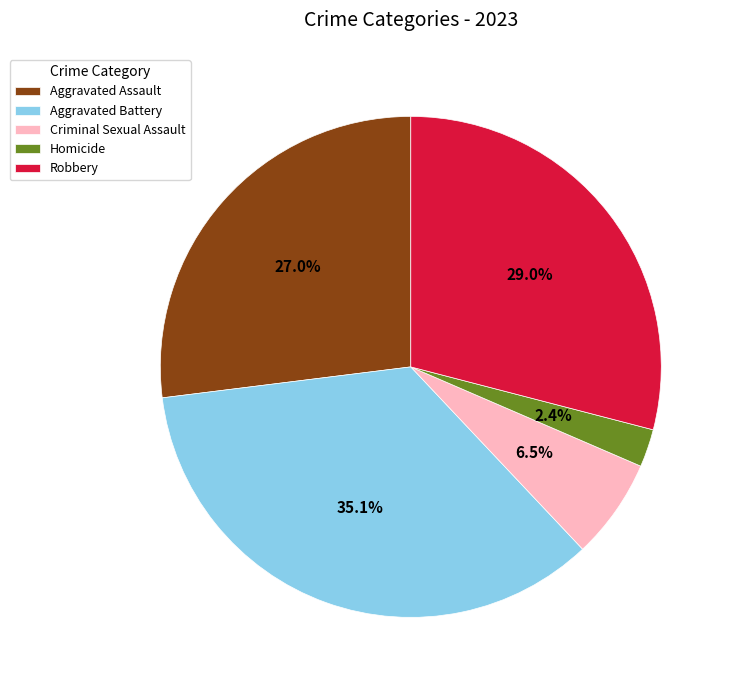

Is it true that Homicide is 2% of the pie?

True